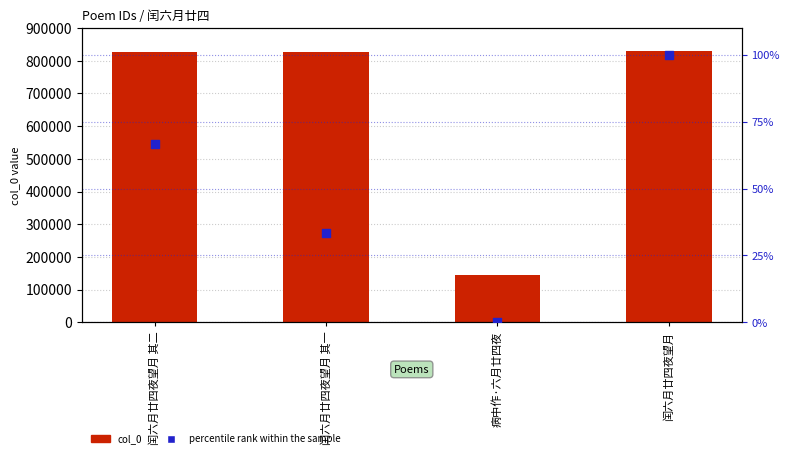

Which series reaches the maximum Y coordinate?

col_0